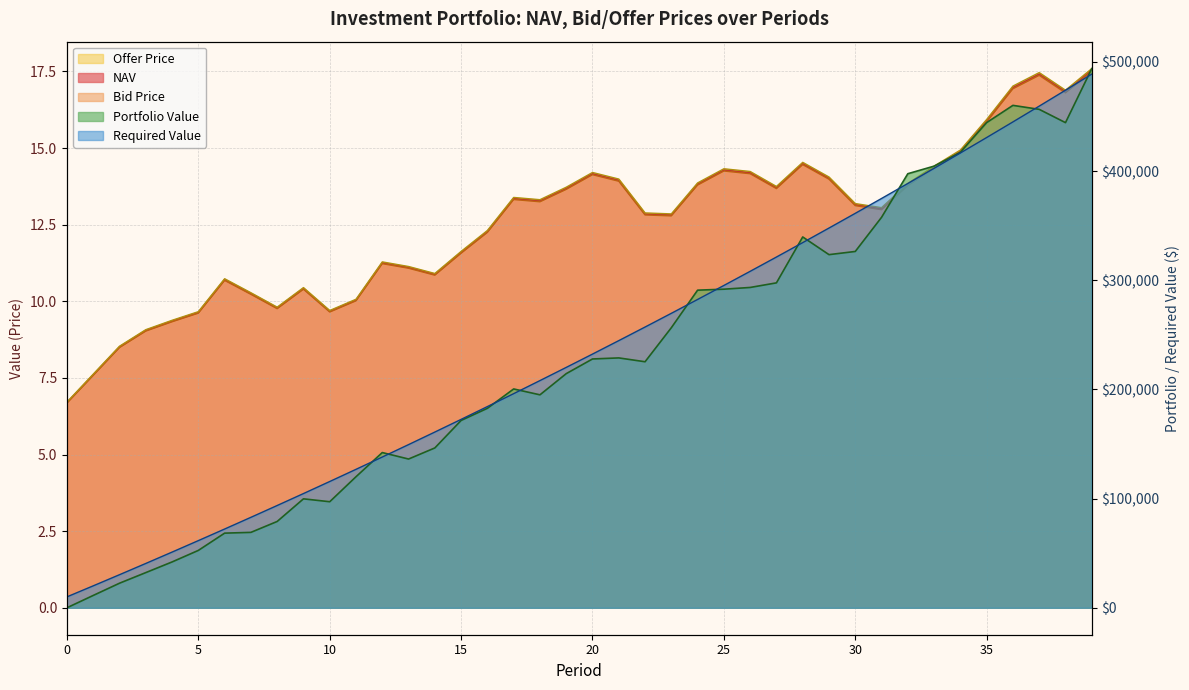

At 29, list the series in order from largest to smallest.

Offer Price, NAV, Bid Price